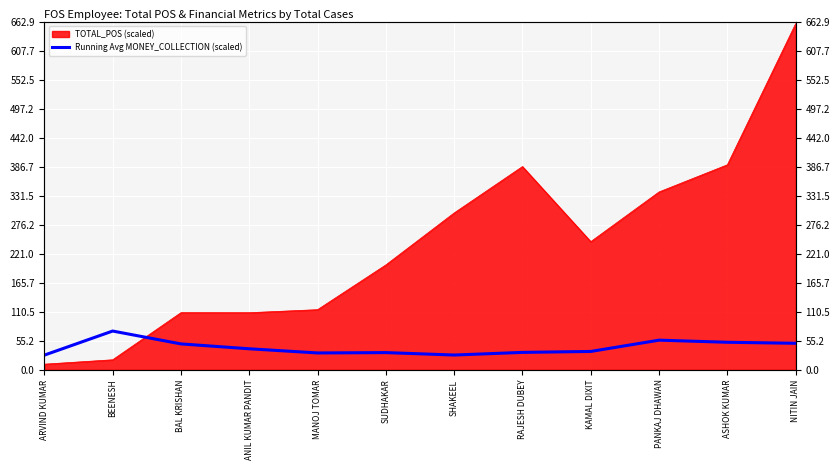

Does the chart display data point markers on the line(s)?

No